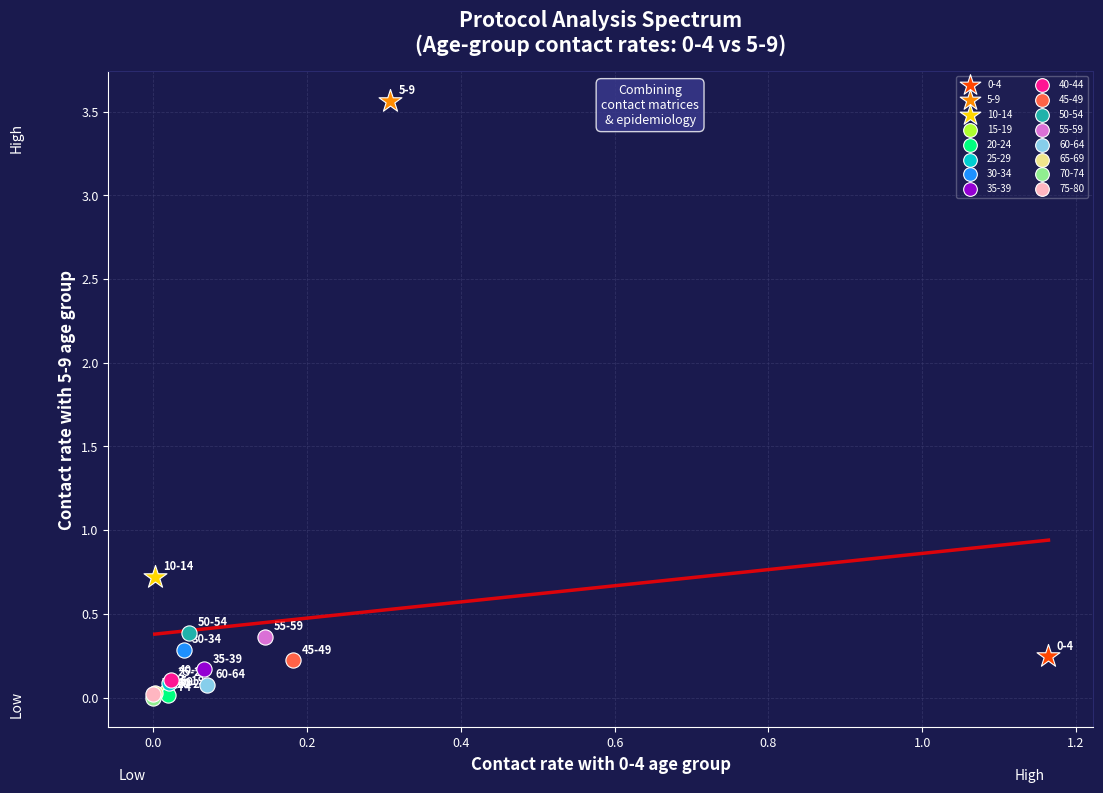

Which series reaches the maximum Y coordinate?

5-9